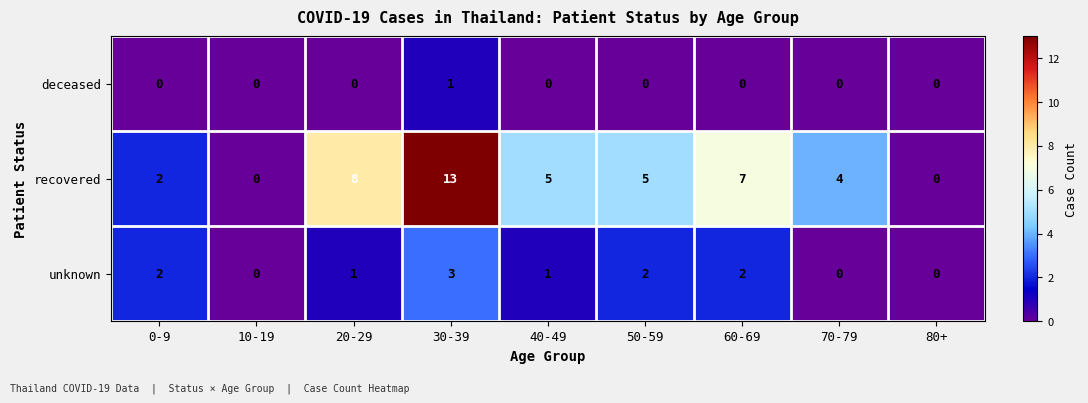

Reading right to left, what are all the values shown in this chart?

deceased: 0	0	0	0	0	1	0	0	0
recovered: 0	4	7	5	5	13	8	0	2
unknown: 0	0	2	2	1	3	1	0	2